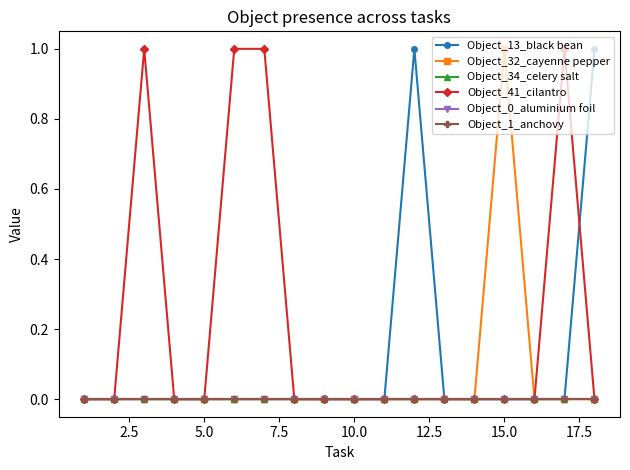

Which series has the widest spread of values?

Object_13_black bean